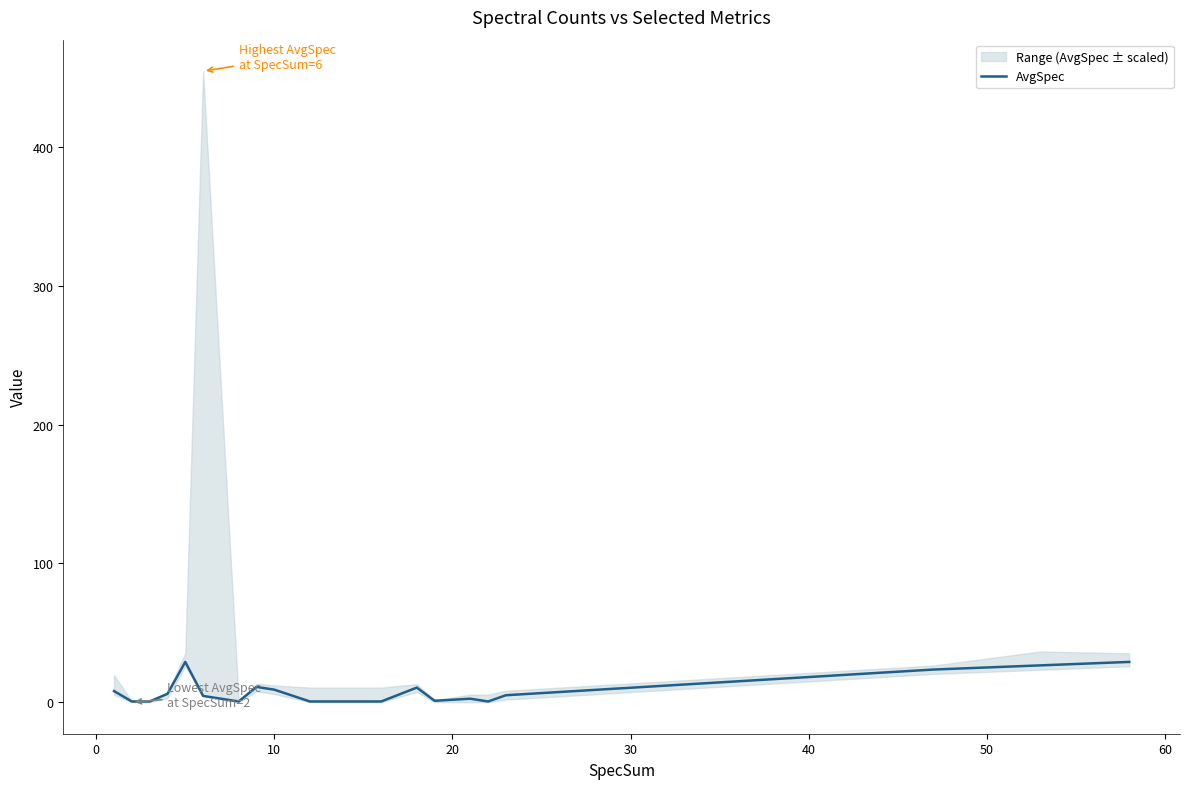

What is the sum of all values?

168.5